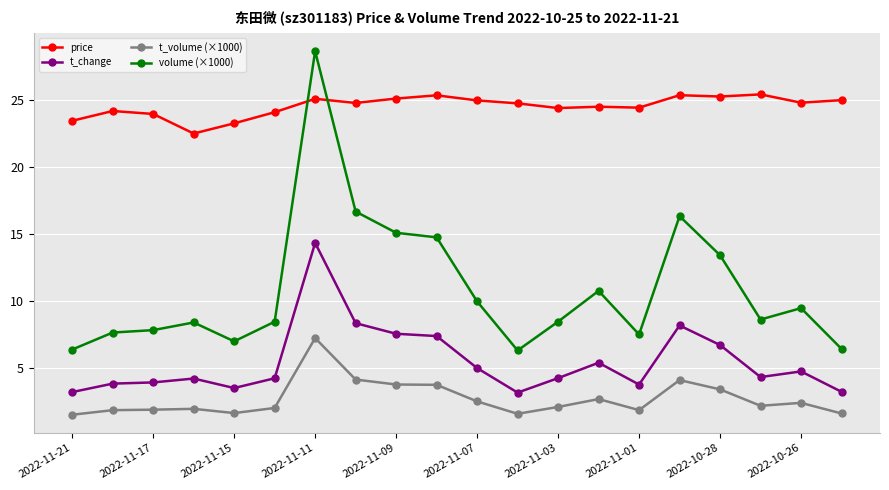

Which series has the largest range (max minus min)?

volume (×1000)